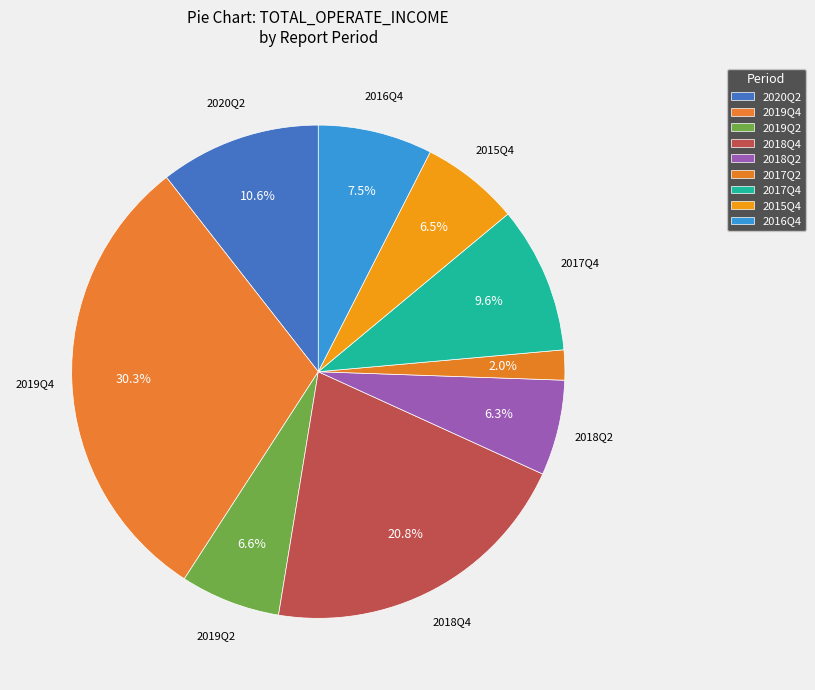

To the nearest percent, what is the difference between the 2017Q2 and 2018Q4 slice percentages?

19%